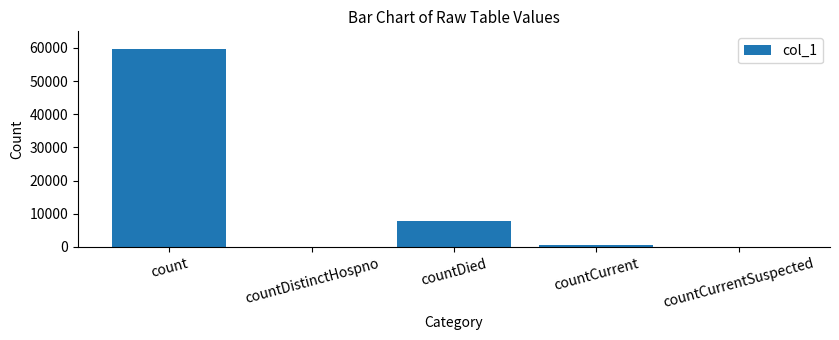

Are the bars horizontal?

No